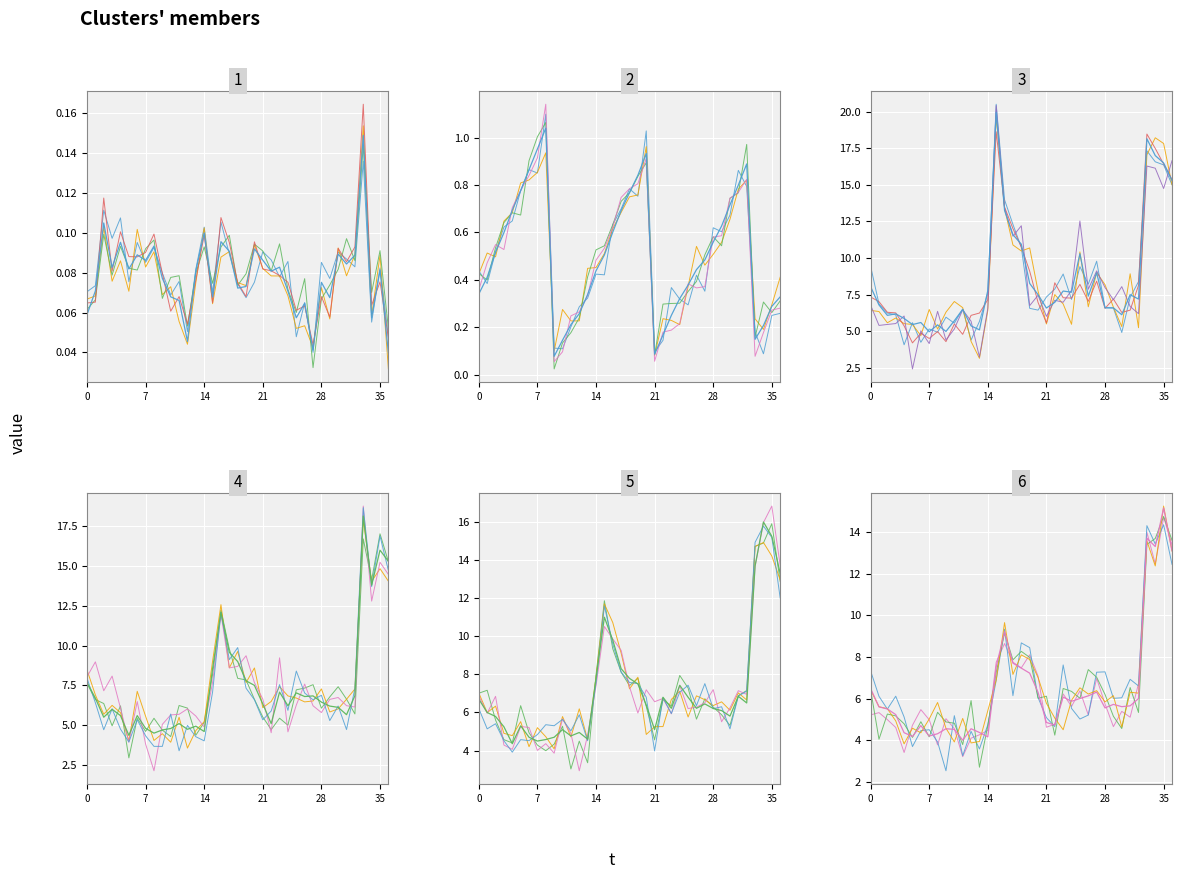

The value of 收盤股價 at 2021-01 is 8.2. True or false?

False